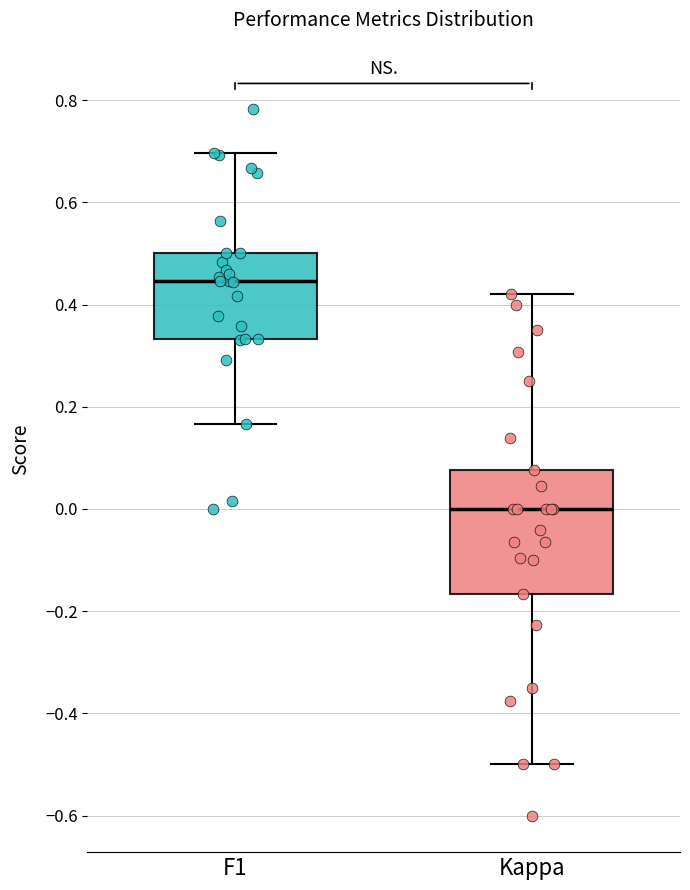

Reading left to right, transcribe this box plot: for each box, give where its median line is, the range the box spans, and where its two whiskers end, as read against the y-axis. The values are not printed on the chart, so give them approximately, as read against the axis.

F1: median 0.44, box 0.34 to 0.50, whiskers 0.16 to 0.70
Kappa: median 0.00, box -0.16 to 0.08, whiskers -0.50 to 0.42